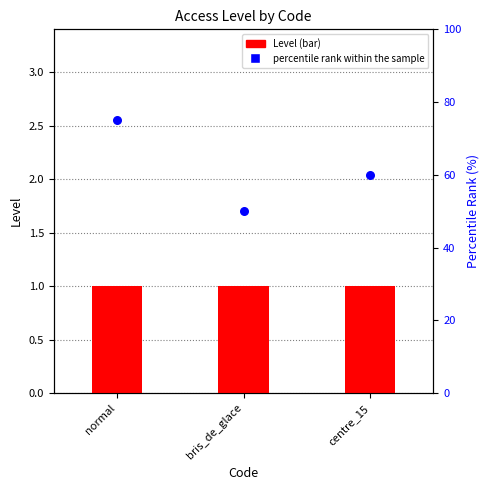

Which series reaches the maximum Y coordinate?

percentile rank within the sample